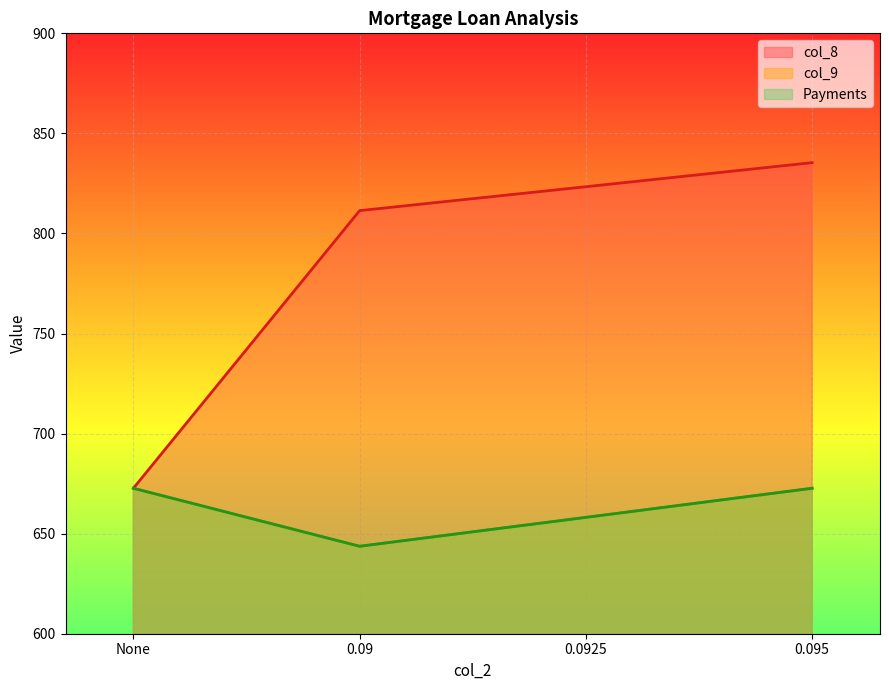

Does the chart display data point markers on the line(s)?

No